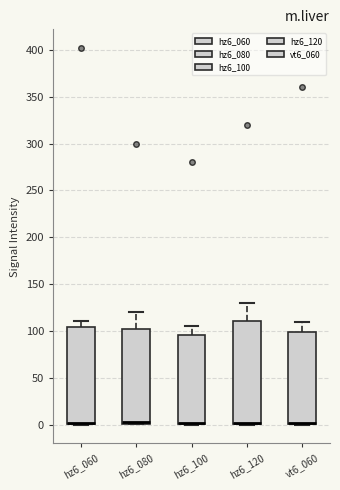

Which box is the tallest, from its lower edge to its upper edge?

hz6_120